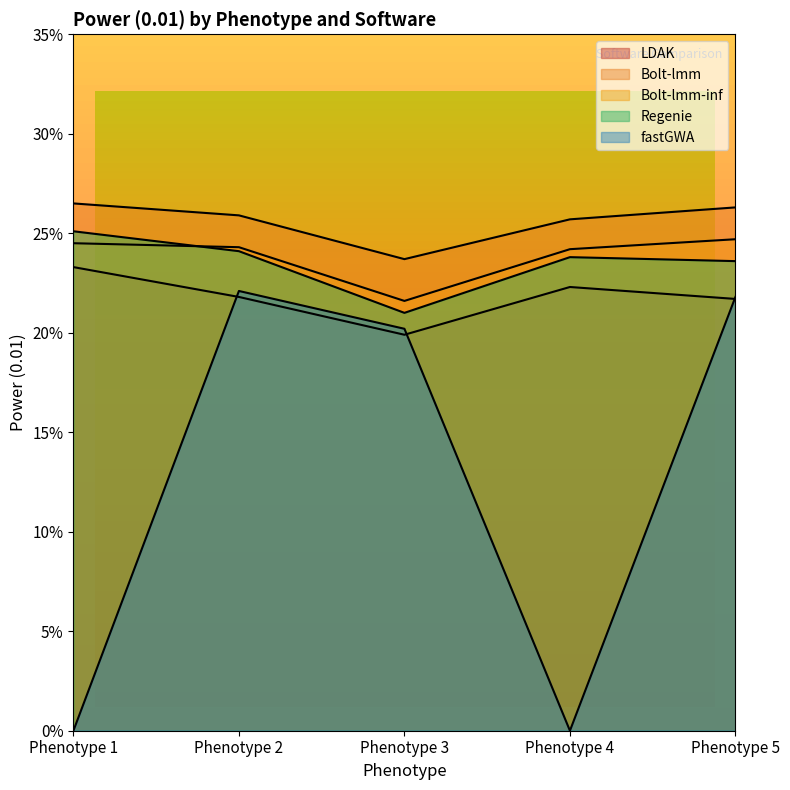

How many data points does each series have?

5